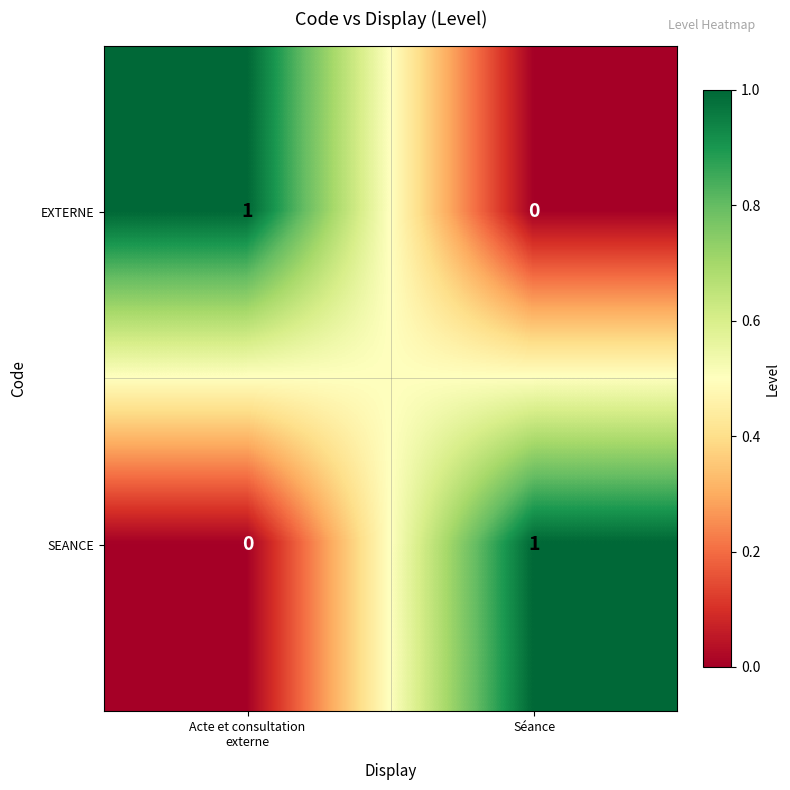

Is it true that EXTERNE equals 0 at Séance?

True